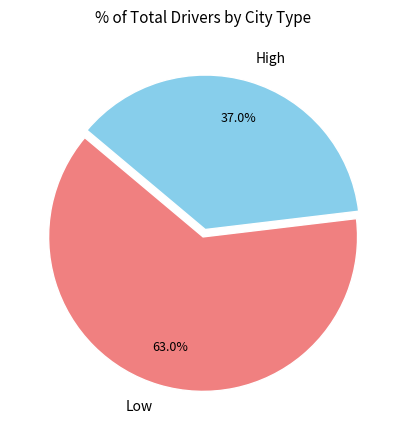

What is the ratio of the value at High to the value at Low?

0.6